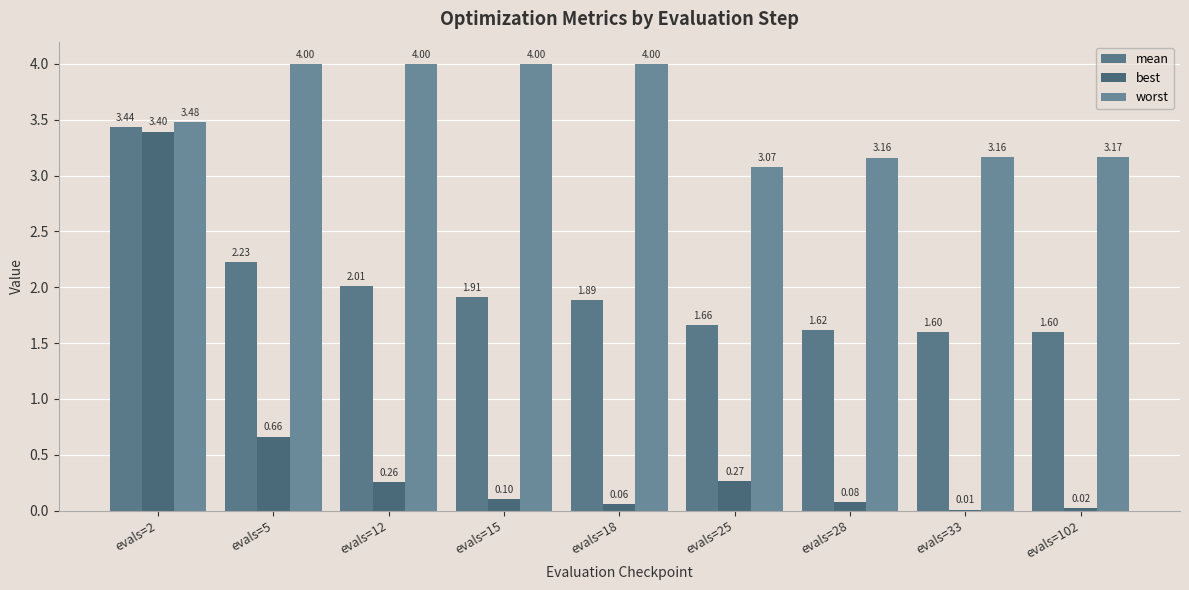

Reading left to right, list all the values displayed in this chart.

mean: 3.4	2.2	2.0	1.9	1.9	1.7	1.6	1.6	1.6
best: 3.4	0.7	0.3	0.1	0.1	0.3	0.1	0.0	0.0
worst: 3.5	4.0	4.0	4.0	4.0	3.1	3.2	3.2	3.2